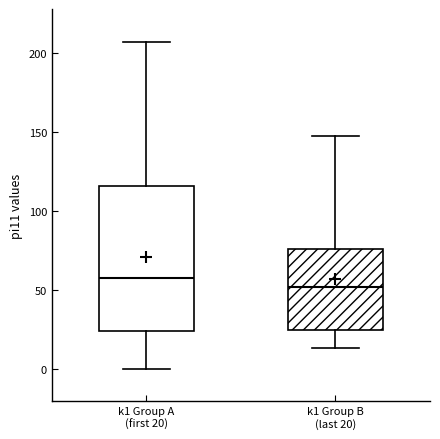

Which box's median line is the highest?

k1 Group A (first 20)